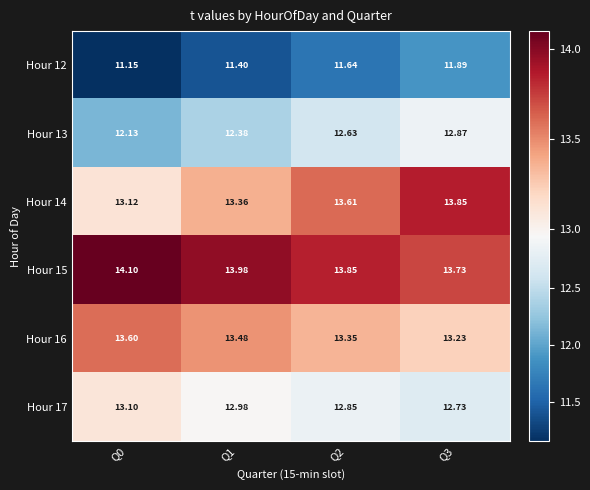

List the series in order of their peak value, highest first.

Hour 15, Hour 14, Hour 16, Hour 17, Hour 13, Hour 12